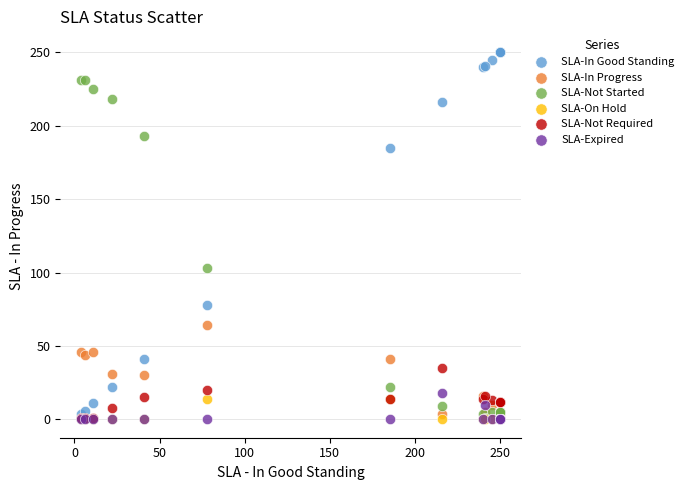

Across all series, what Y value is closest to 125?

103